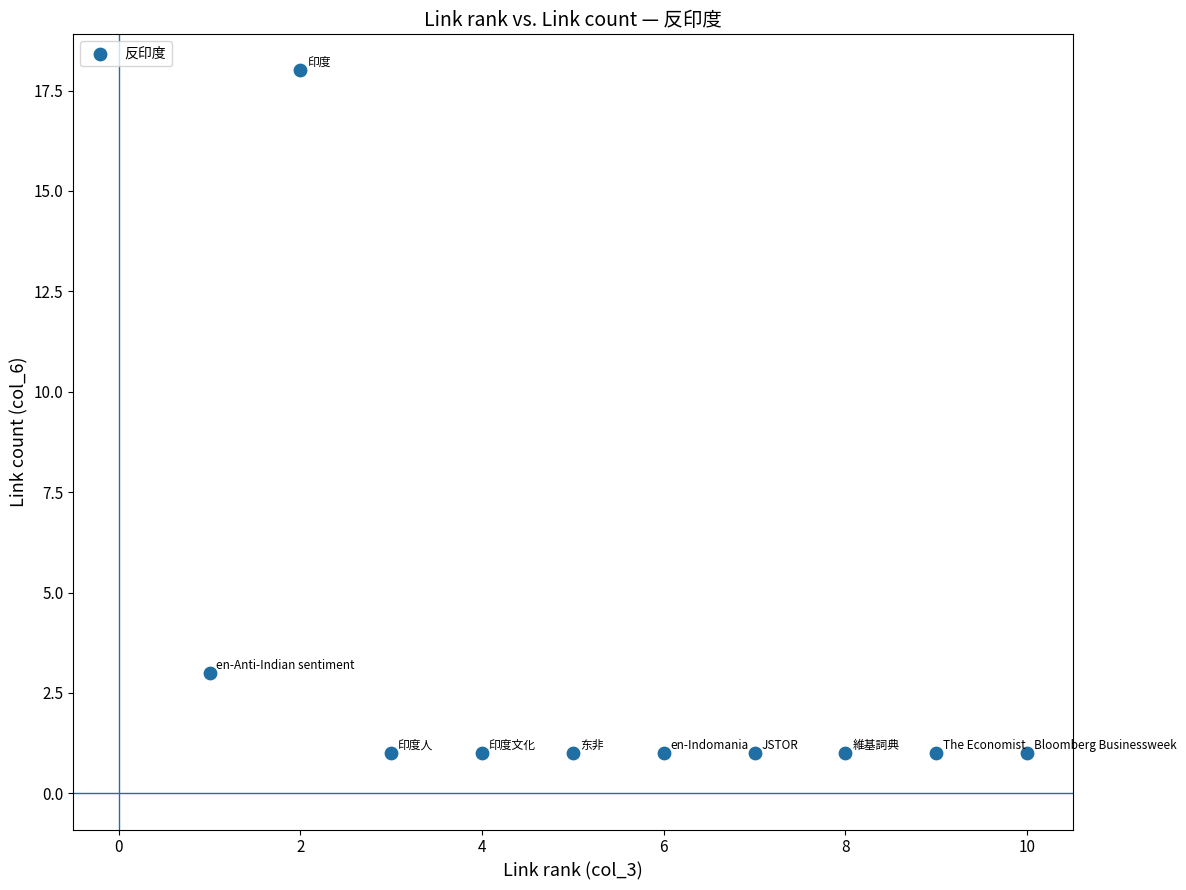

What is the average X value?

6